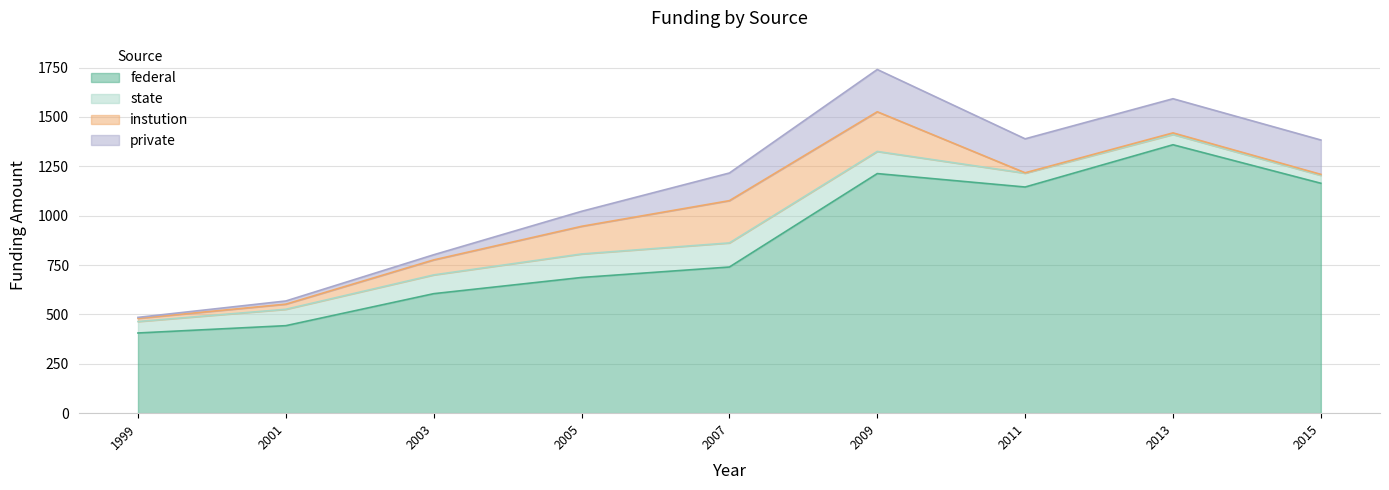

Which series ends up on top after the final intersection of state and instution?

state